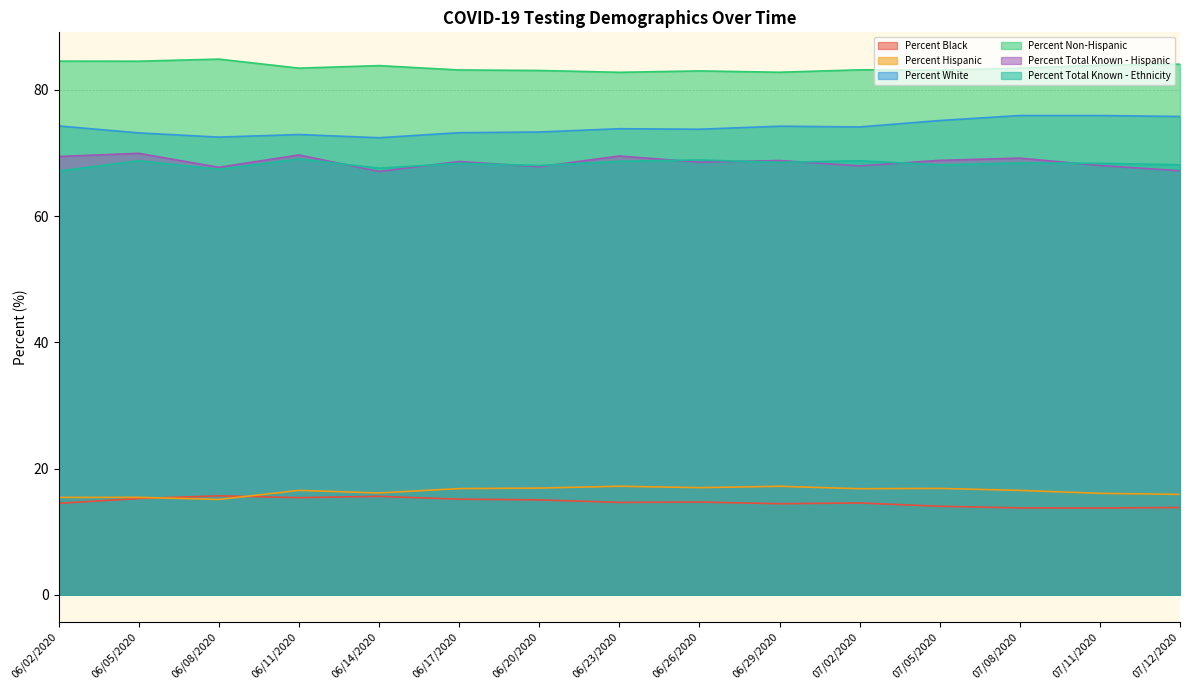

True or false: Percent White and Percent Non-Hispanic intersect in this chart.

False